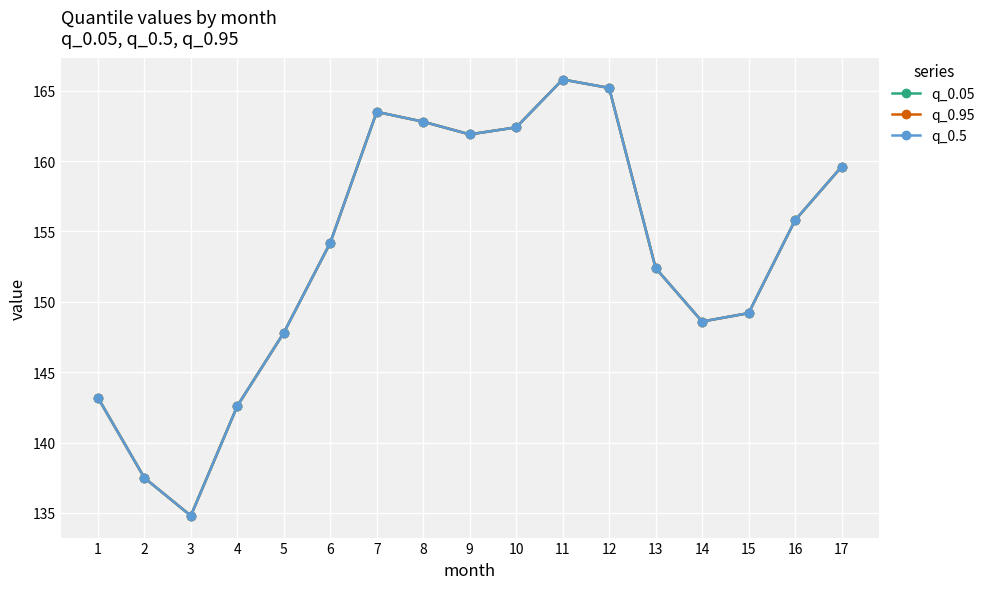

True or false: q_0.05 and q_0.95 intersect in this chart.

False